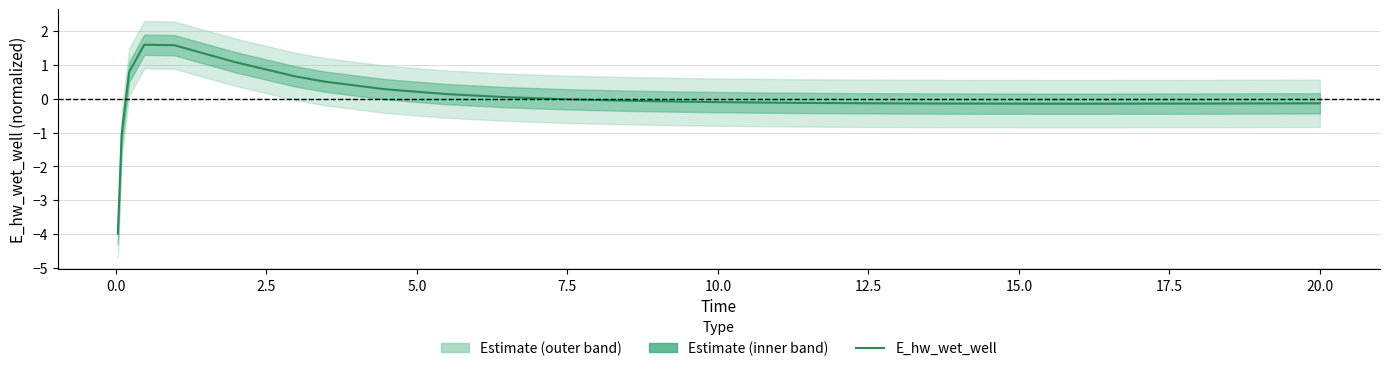

What is the smallest value displayed?

-4.0